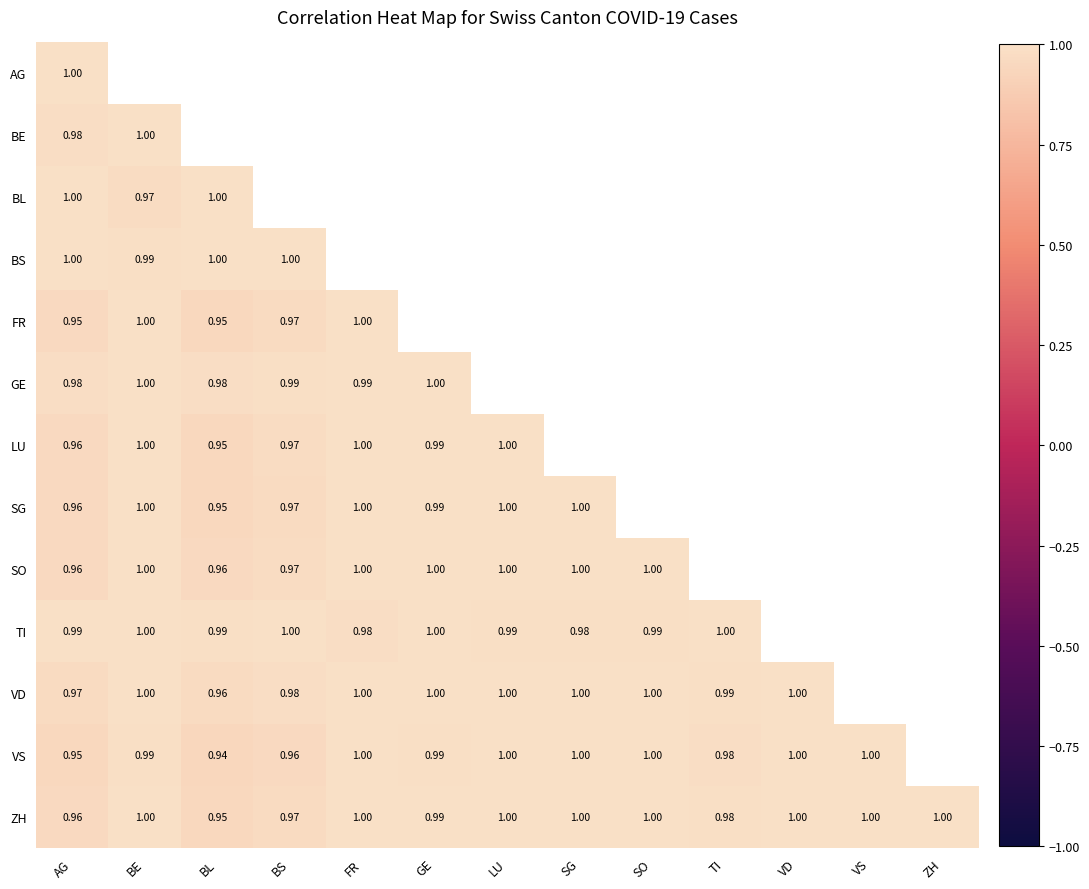

What is the highest value of the FR series?

1.0